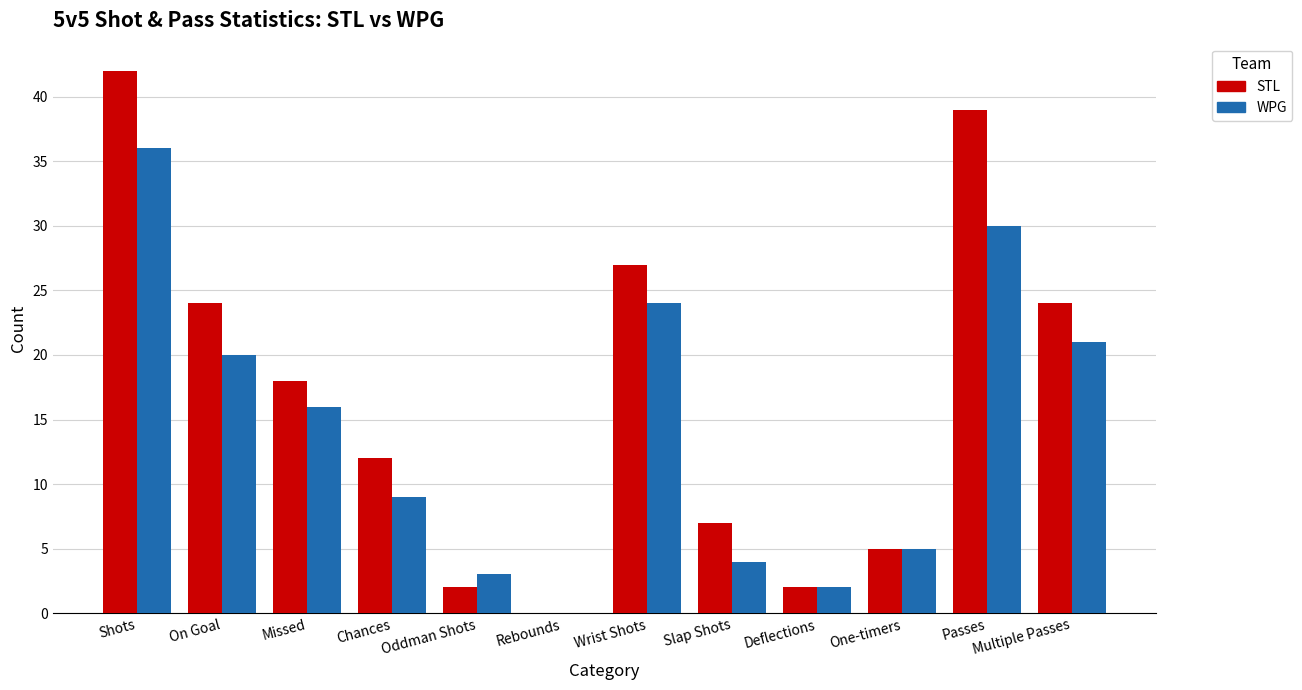

What are all the series names shown in the legend?

STL, WPG